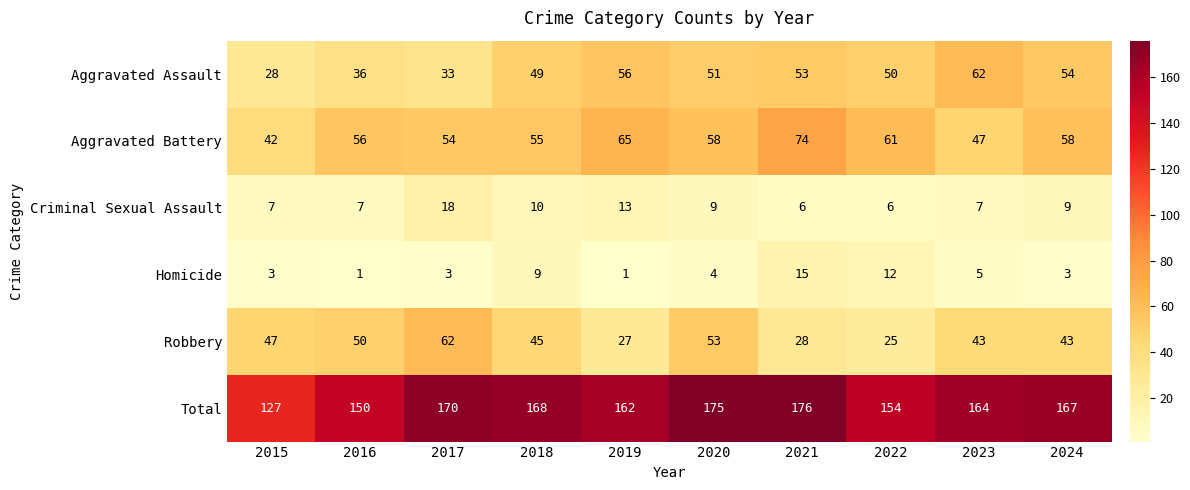

How many distinct data groups are displayed?

6